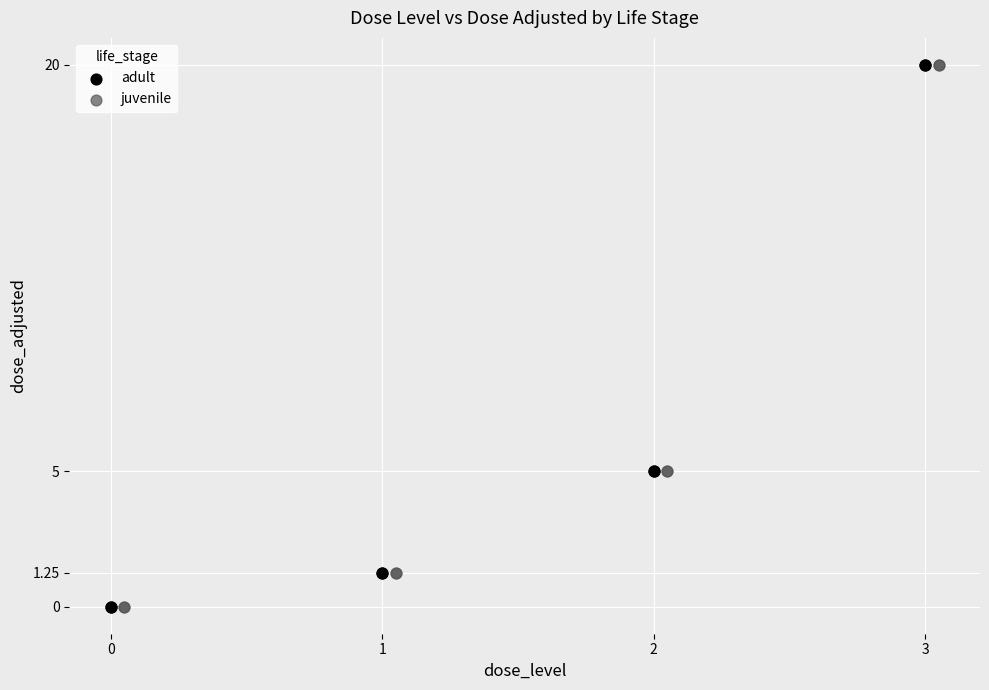

What are all the series names shown in the legend?

adult, juvenile